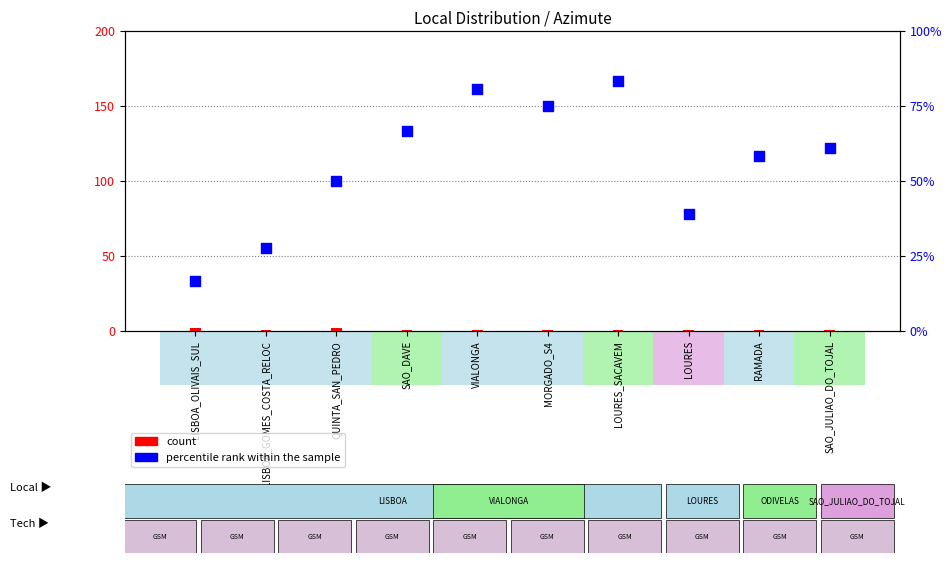

What is the total value across all series at LISBOA_GOMES_COSTA_RELOC?

101